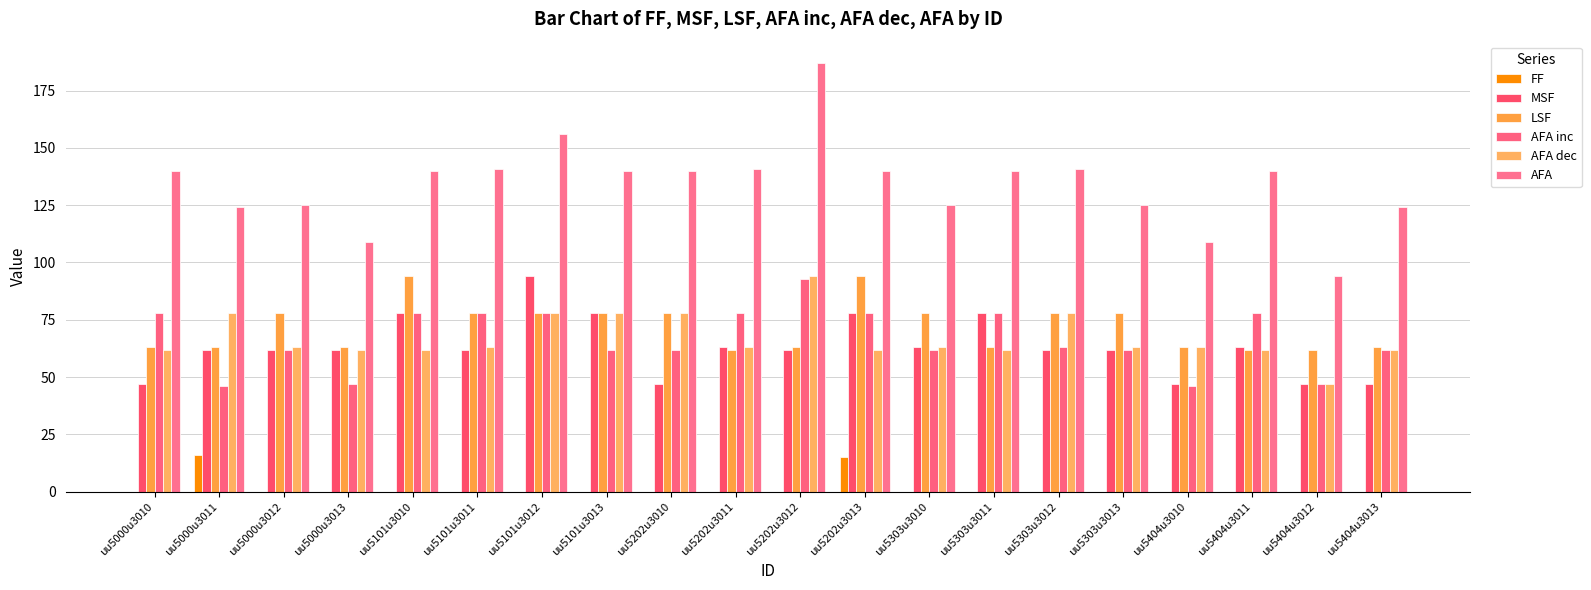

What position from the right is uu5404u3011?

3